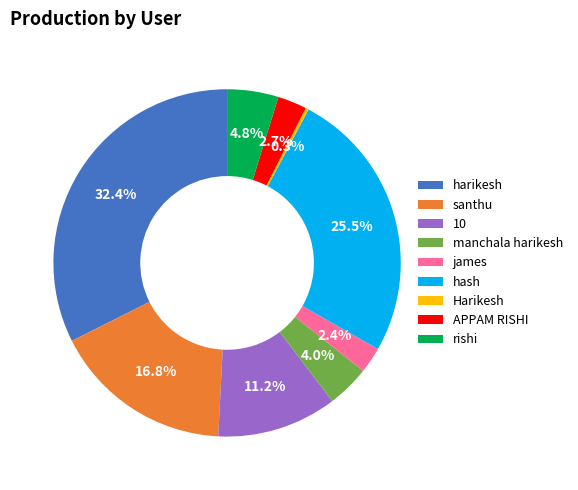

Combined, do hash and manchala harikesh account for over 50%?

No